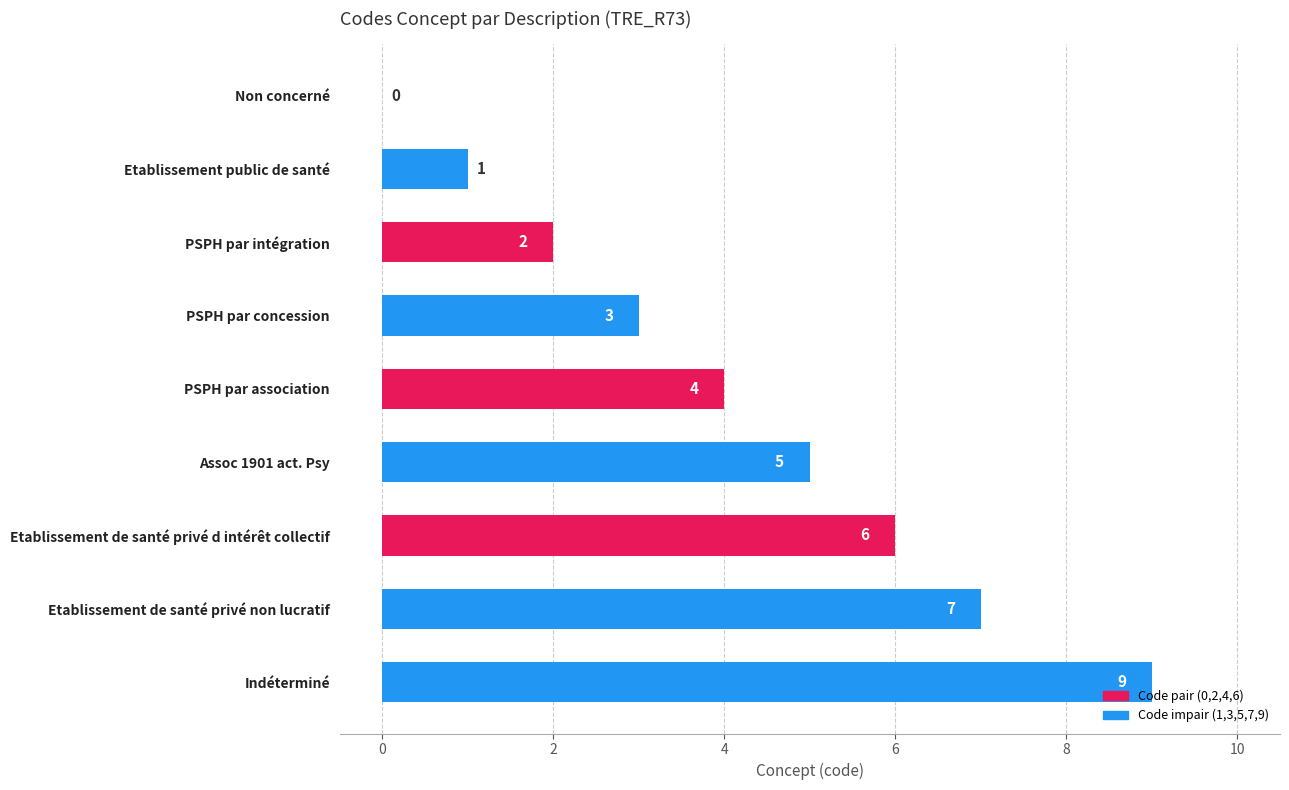

True or false: the data shows 9 at Indéterminé.

True